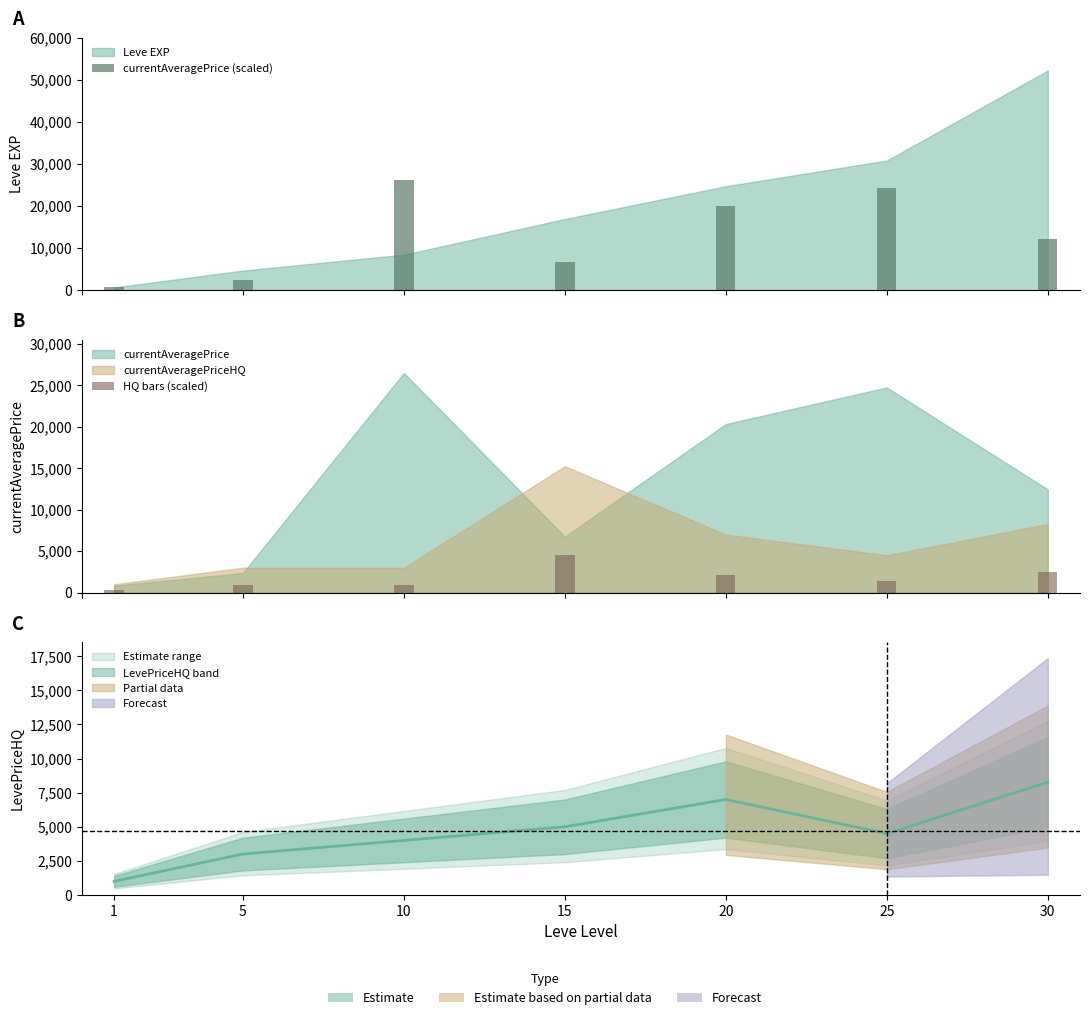

Rank the series by their average value, from lowest to highest.

HQ bars (scaled), currentAveragePrice (scaled)